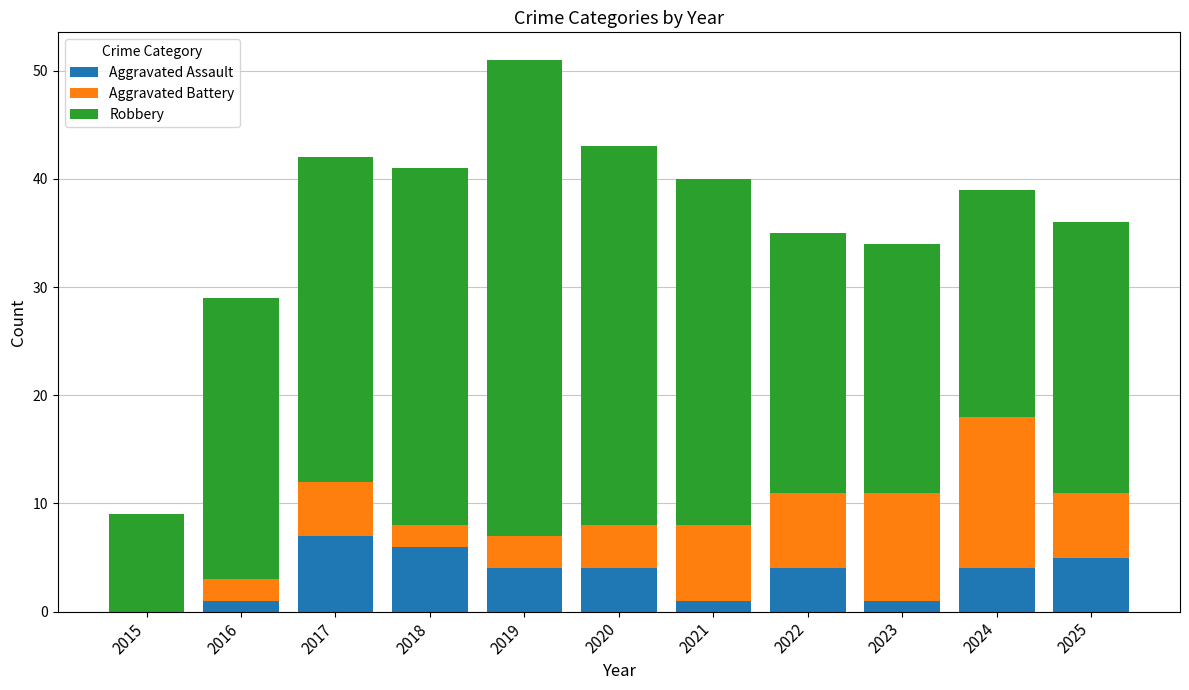

At which category is the sum across all series the highest?

2019